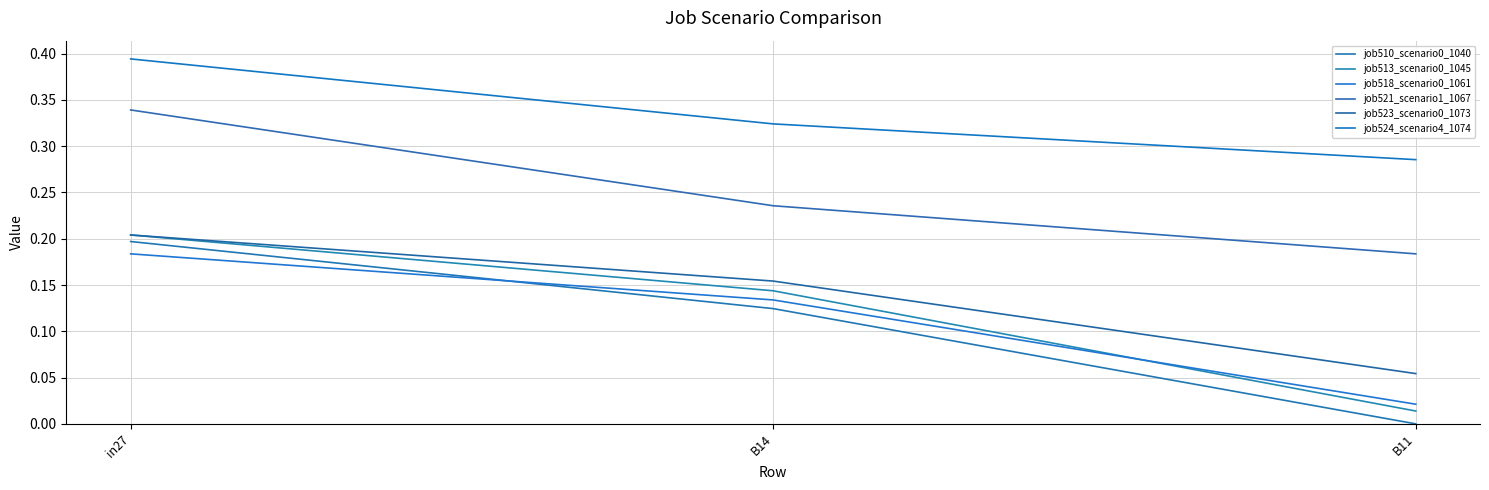

How many lines are shown in the chart?

6